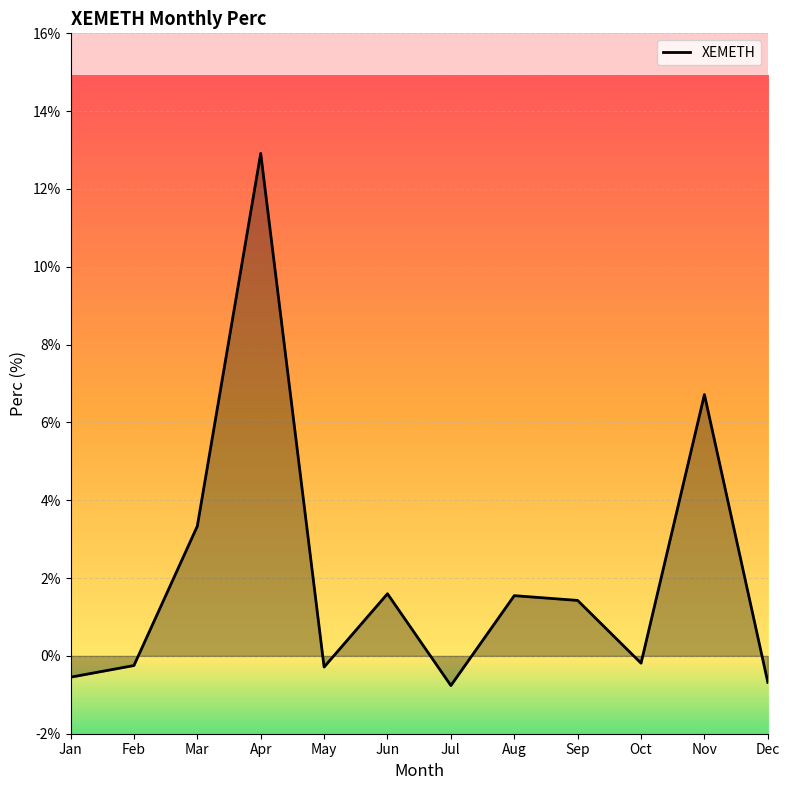

Does the chart display data point markers on the line(s)?

No